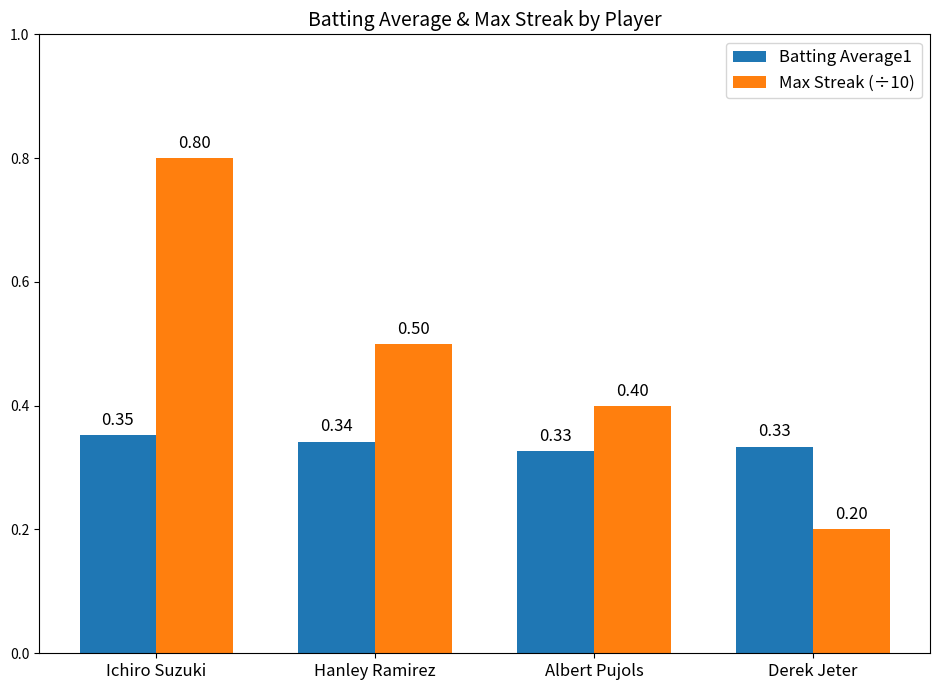

Rank the series by their maximum value, from lowest to highest.

Batting Average1, Max Streak (÷10)